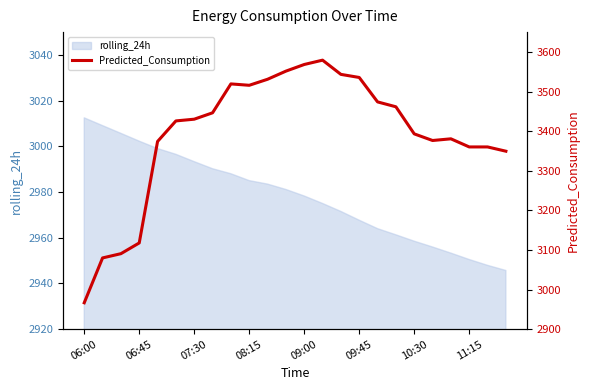

The rolling_24h series shows 5246.7 at 07:30. True or false?

False